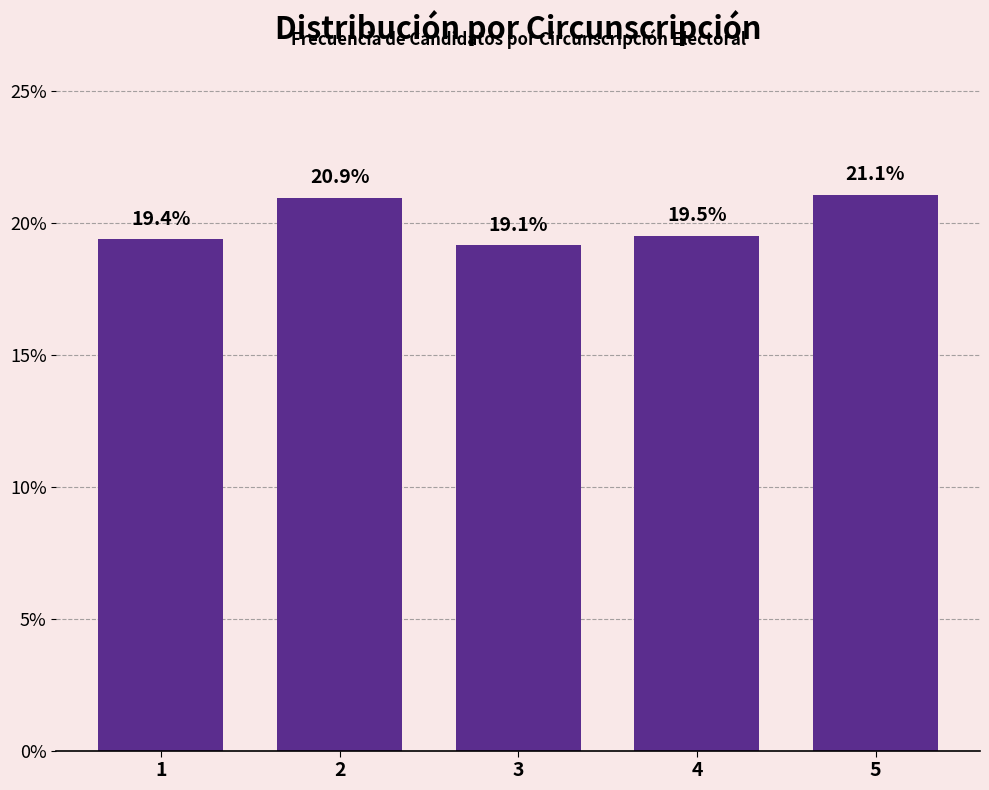

Reading left to right, extract all data points from this chart.

1=19.4	2=20.9	3=19.1	4=19.5	5=21.1